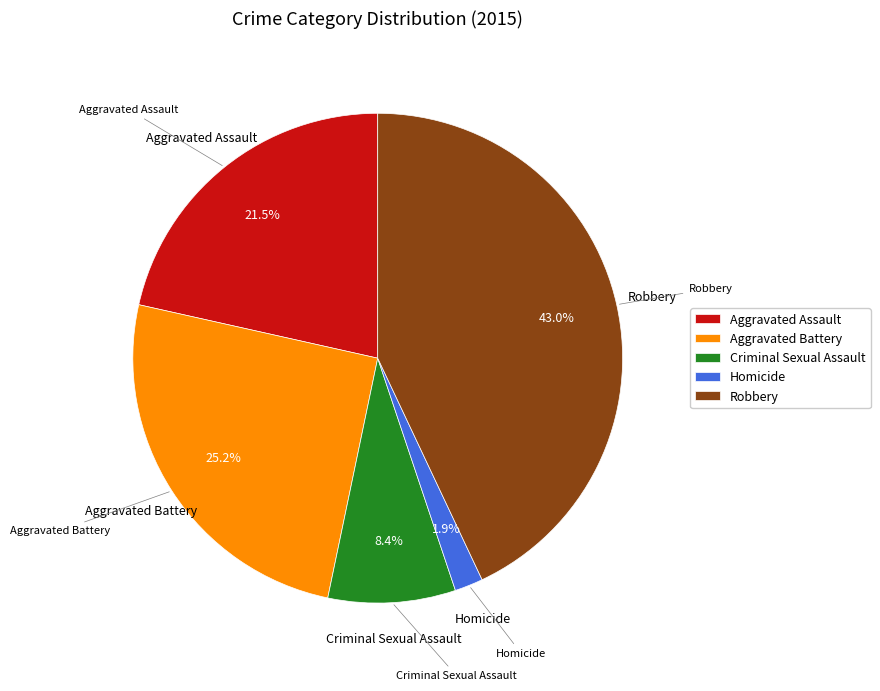

Does Aggravated Battery account for over 50% of the chart?

No